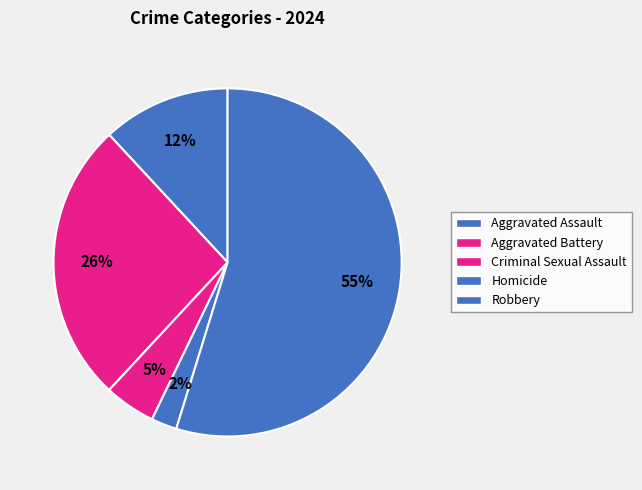

Count the number of slices in the pie.

5